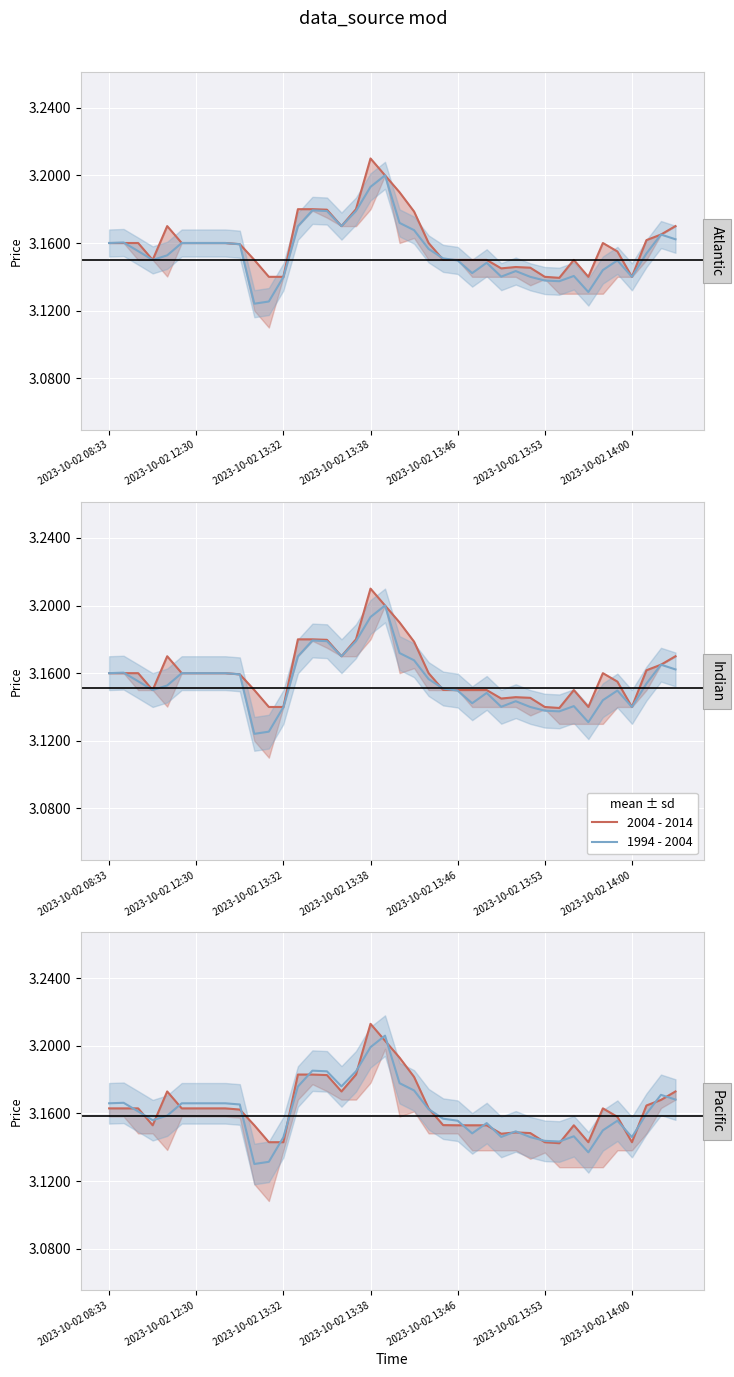

Reading left to right, transcribe all the data shown in this chart.

2004 - 2014: 3.2	3.2	3.2	3.2	3.2	3.2	3.2	3.2	3.2	3.2	3.2	3.1	3.1	3.2	3.2	3.2	3.2	3.2	3.2	3.2	3.2	3.2	3.2	3.2	3.2	3.2	3.2	3.1	3.1	3.1	3.1	3.1	3.2	3.1	3.2	3.2	3.1	3.2	3.2	3.2
1994 - 2004: 3.2	3.2	3.2	3.2	3.2	3.2	3.2	3.2	3.2	3.2	3.1	3.1	3.1	3.2	3.2	3.2	3.2	3.2	3.2	3.2	3.2	3.2	3.2	3.2	3.2	3.1	3.2	3.1	3.1	3.1	3.1	3.1	3.1	3.1	3.1	3.2	3.1	3.2	3.2	3.2